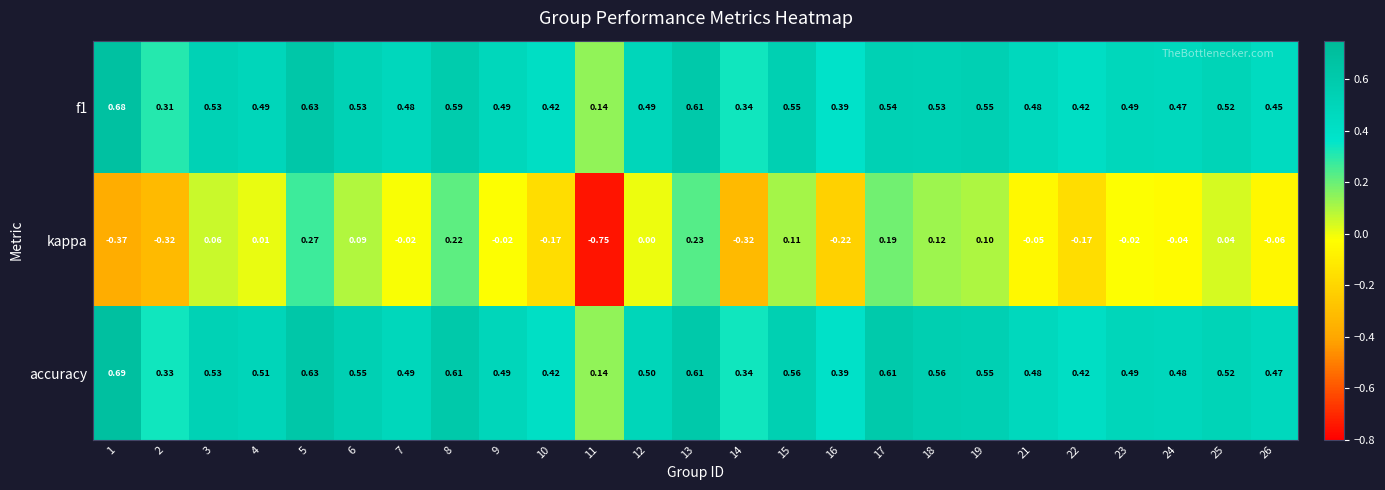

At which category does the chart reach its peak across all series?

1